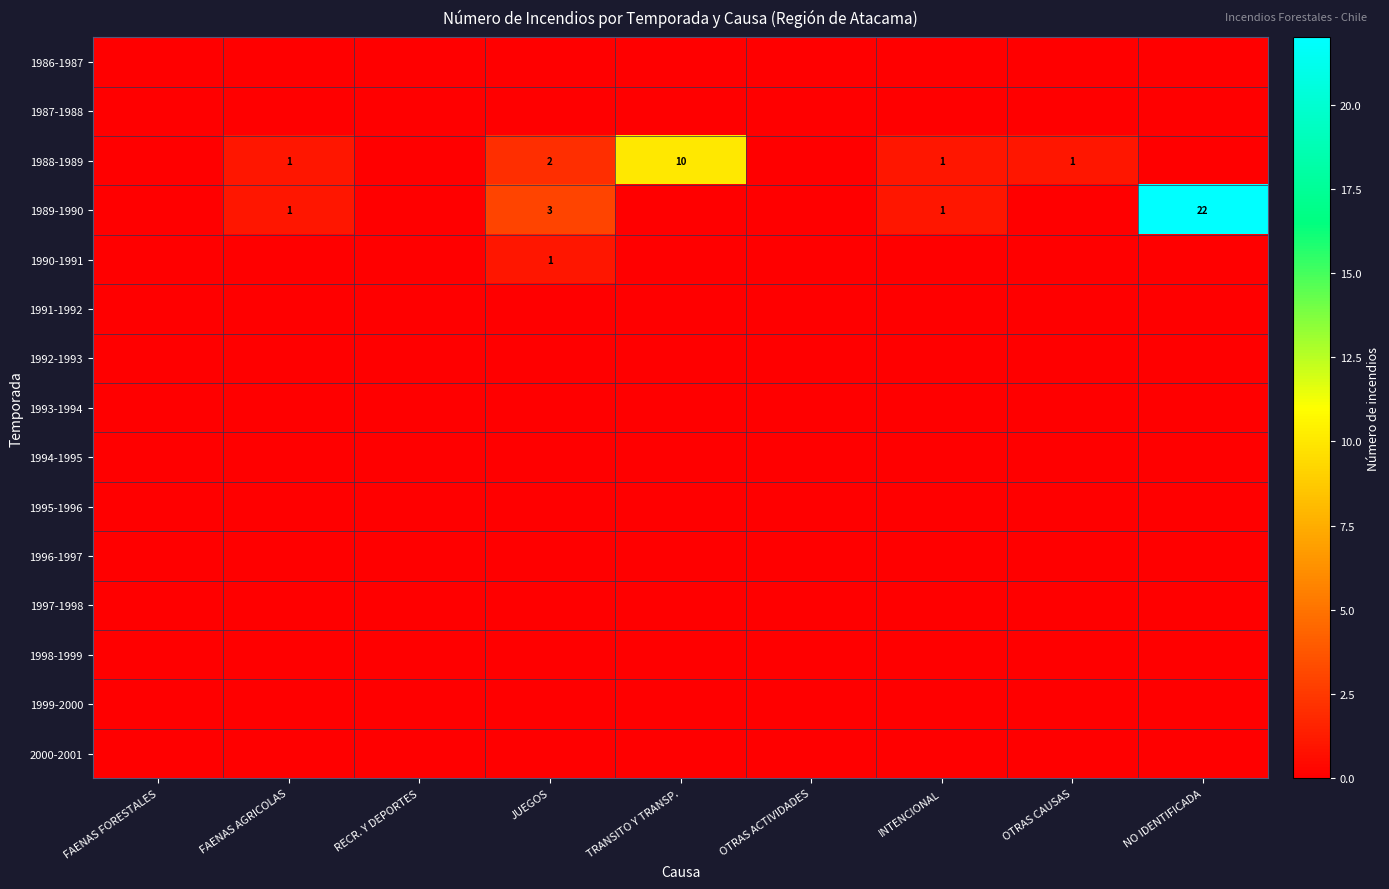

True or false: 1989-1990 has a value of 5 at JUEGOS.

False